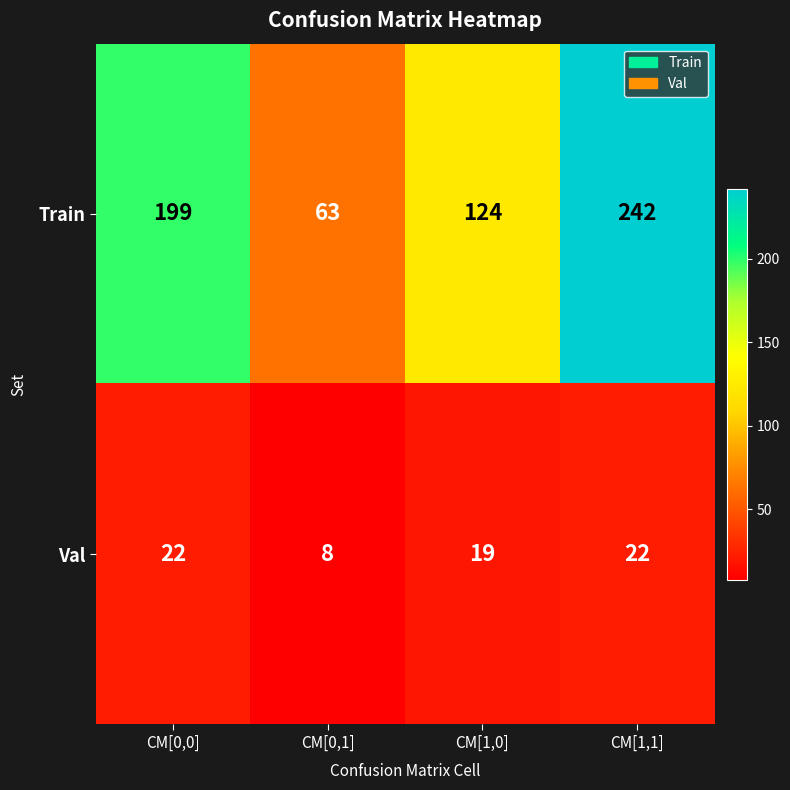

At how many categories does at least one series exceed 49?

4